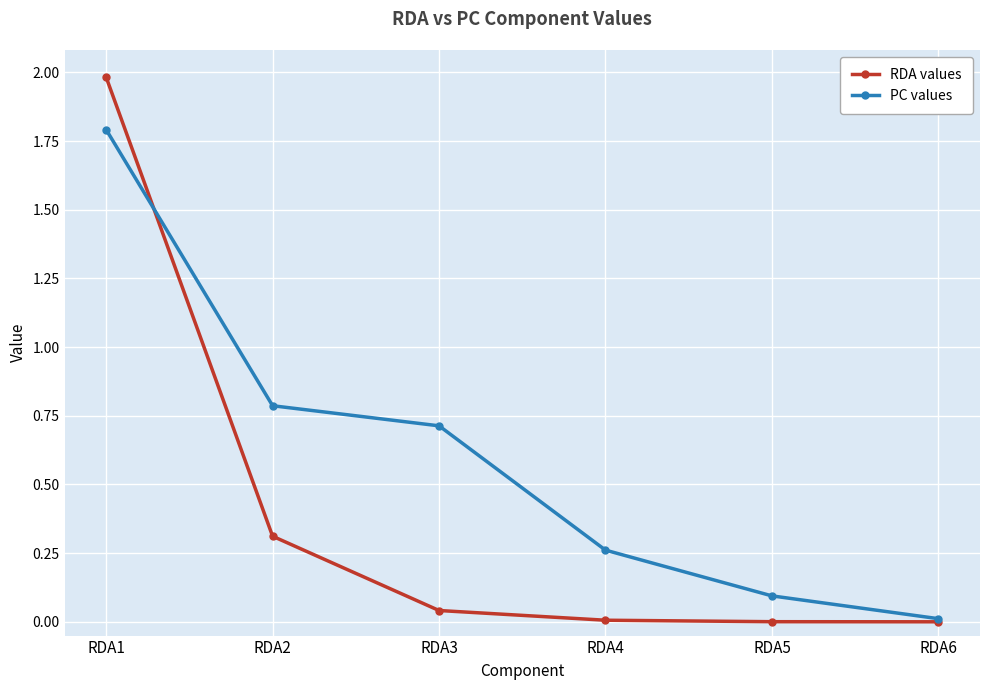

The PC values series shows 0.0 at RDA6. True or false?

True